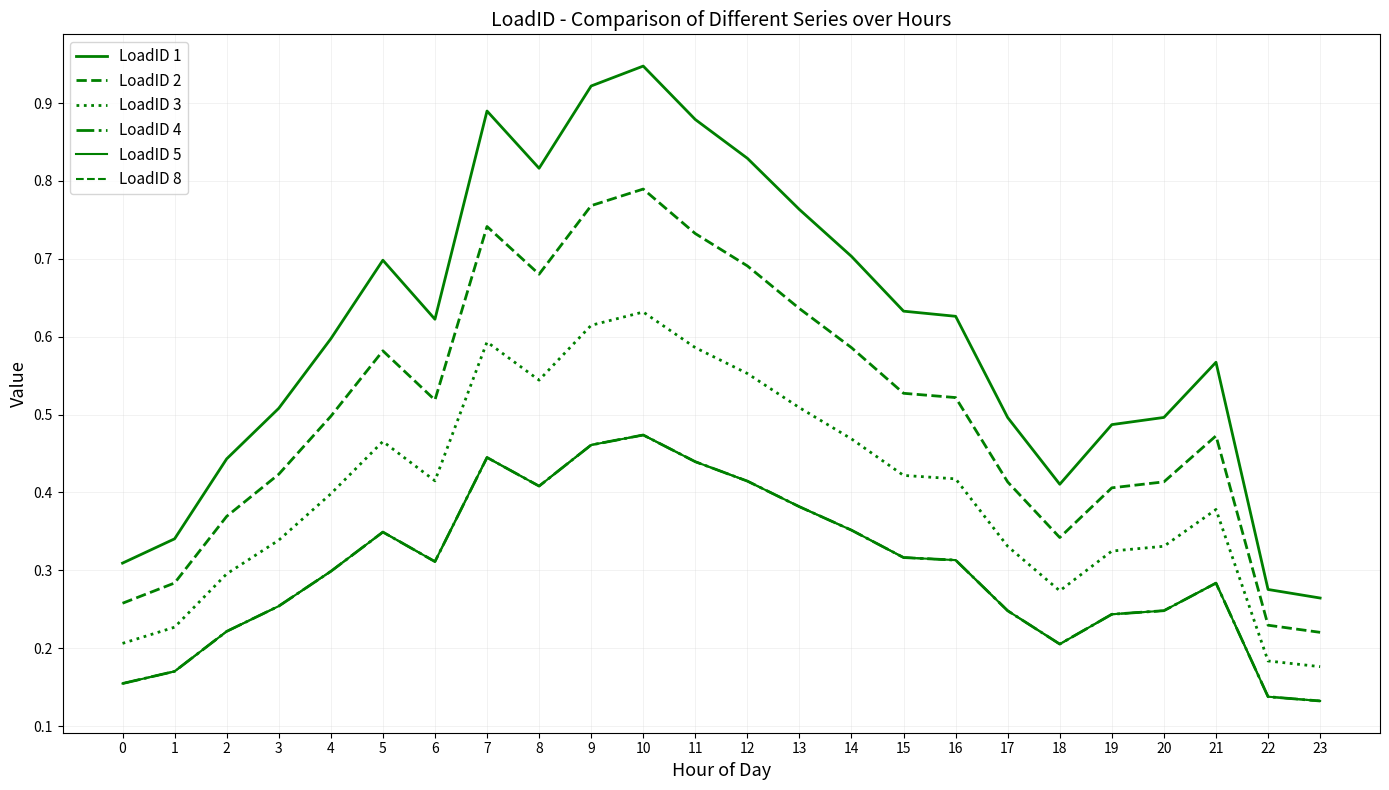

True or false: LoadID 5 and LoadID 8 intersect in this chart.

False